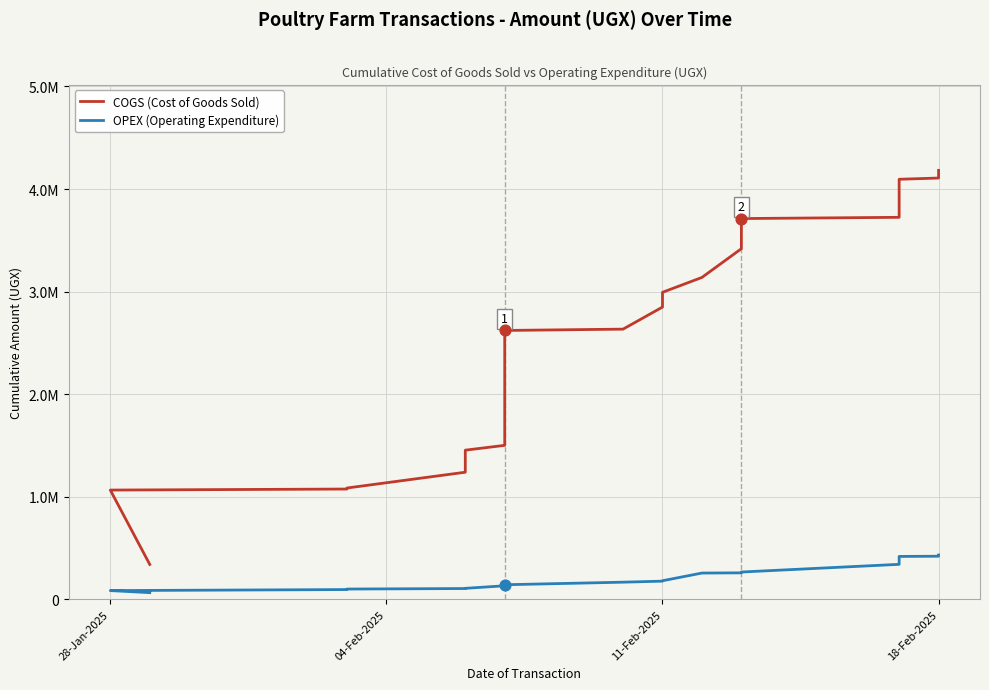

Which series reaches the minimum Y coordinate?

OPEX (Operating Expenditure)